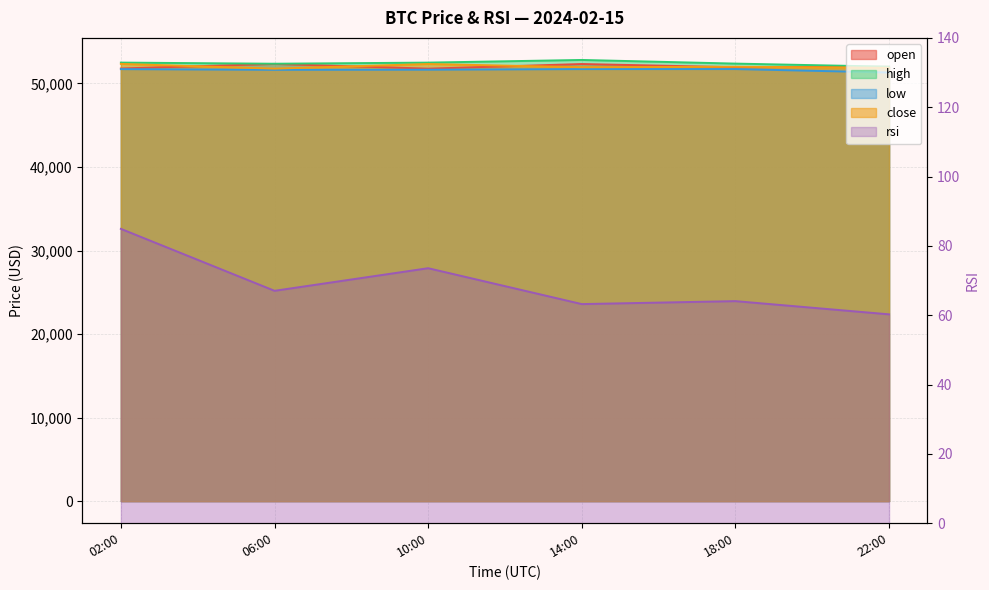

What is the label of the 2nd point from the right?

18:00